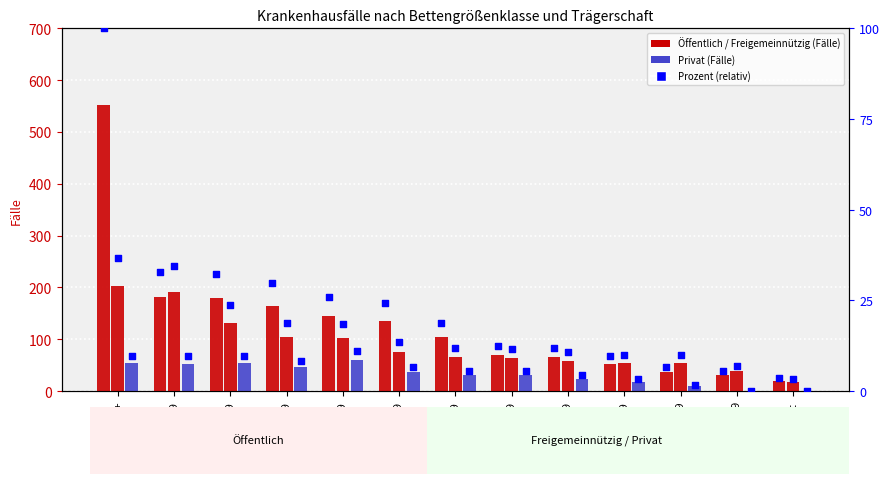

Is the value of Öffentlich pct at 50-99 greater than the value of Privat at 250-299?

Yes